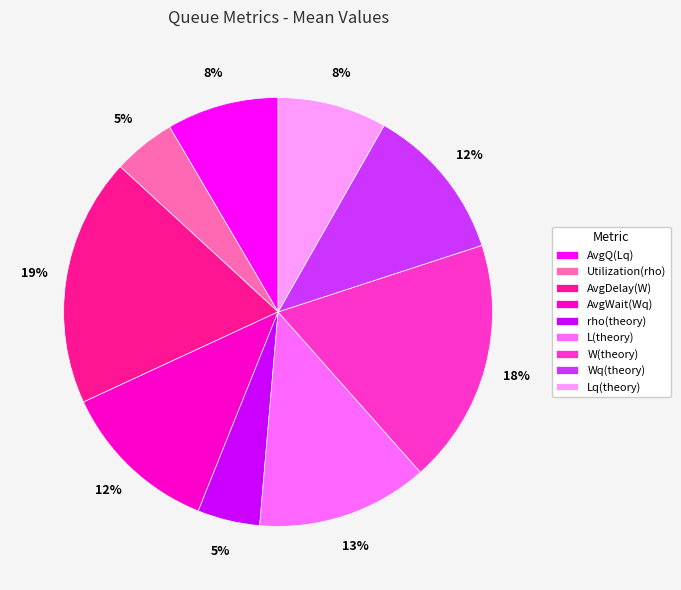

To the nearest percent, what is the combined percentage of rho(theory) and Lq(theory)?

13%